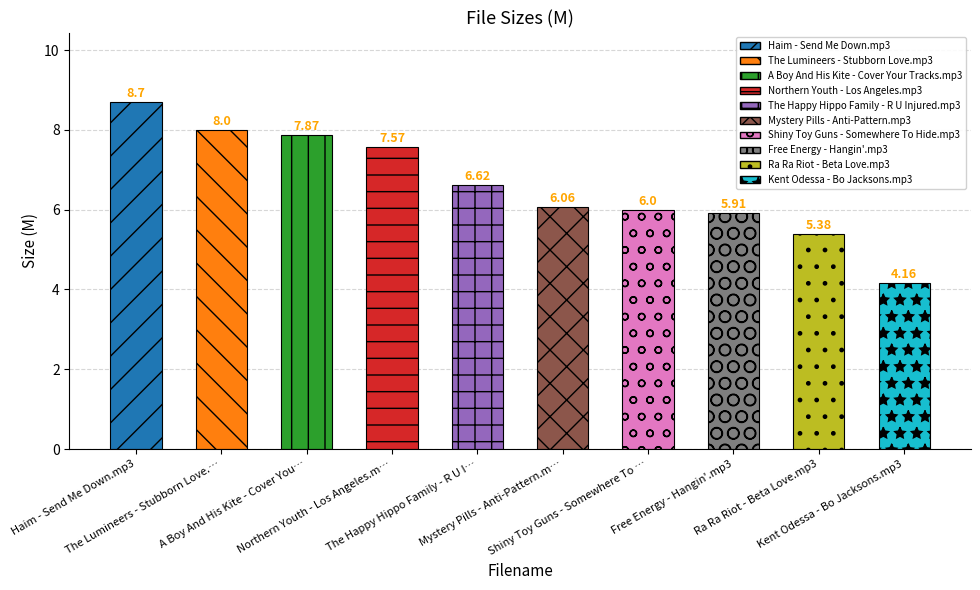

Rank the categories by value from lowest to highest.

Kent Odessa - Bo Jacksons.mp3, Ra Ra Riot - Beta Love.mp3, Free Energy - Hangin'.mp3, Shiny Toy Guns - Somewhere To Hide.mp3, Mystery Pills - Anti-Pattern.mp3, The Happy Hippo Family - R U Injured.mp3, Northern Youth - Los Angeles.mp3, A Boy And His Kite - Cover Your Tracks.mp3, The Lumineers - Stubborn Love.mp3, Haim - Send Me Down.mp3